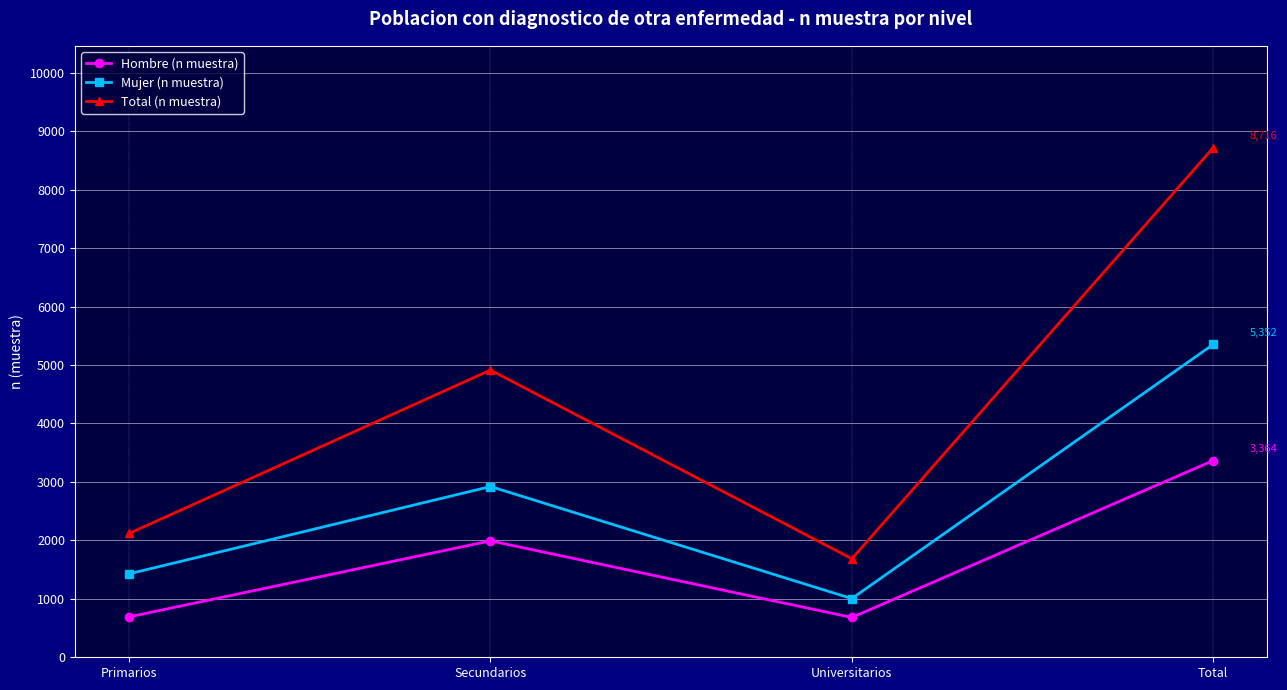

The Total (n muestra) series shows 1044 at Primarios. True or false?

False